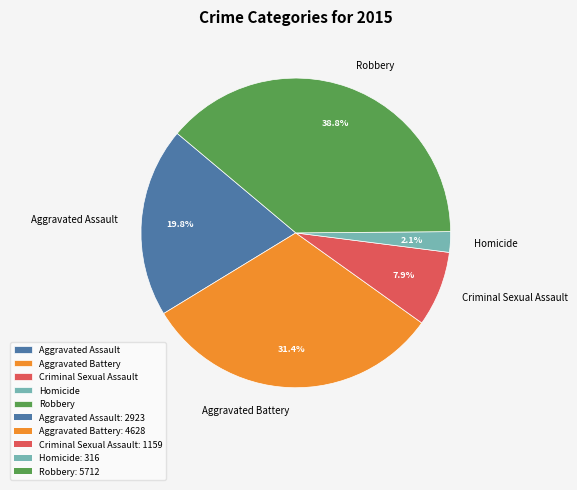

How many slices are in this pie chart?

5